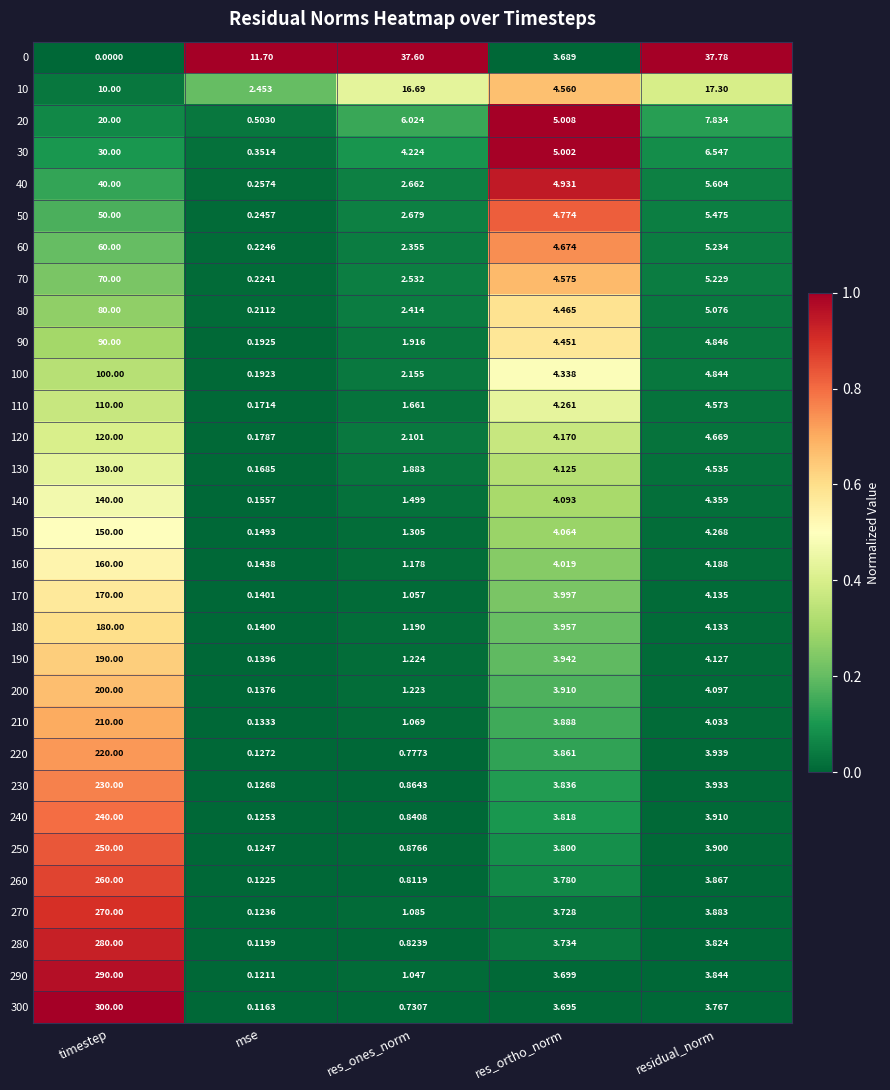

Which category has the highest value in the 140 series?

timestep